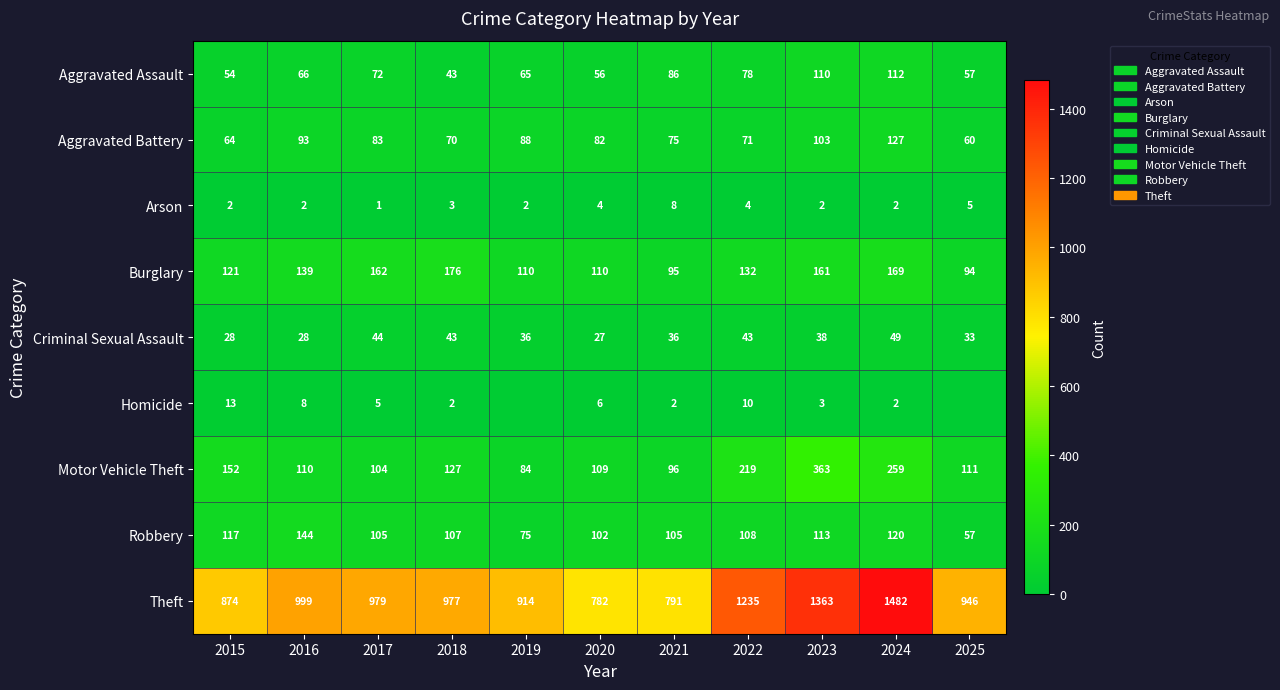

At which category is the sum across all series the highest?

2024